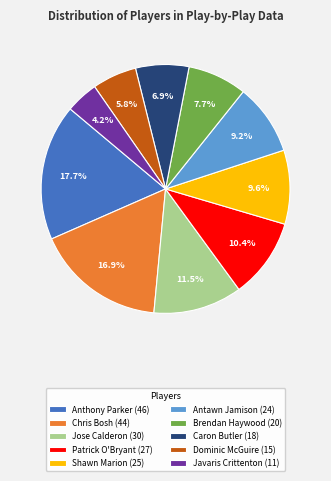

What is the ratio of the value at Dominic McGuire (15) to the value at Caron Butler (18)?

0.8